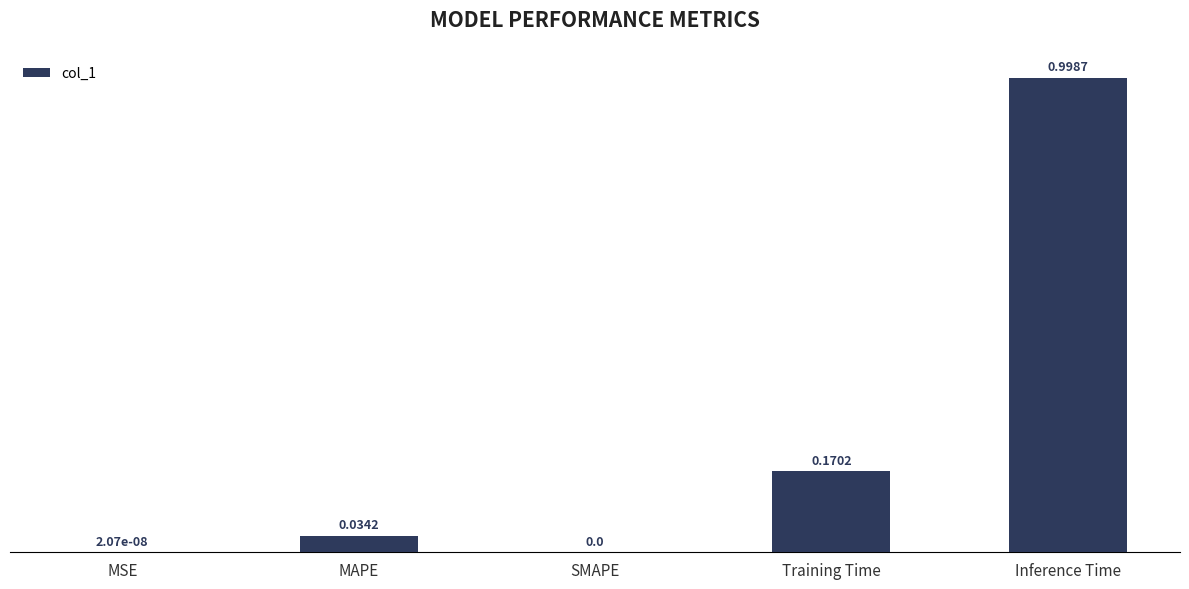

Read the value at Inference Time.

1.0